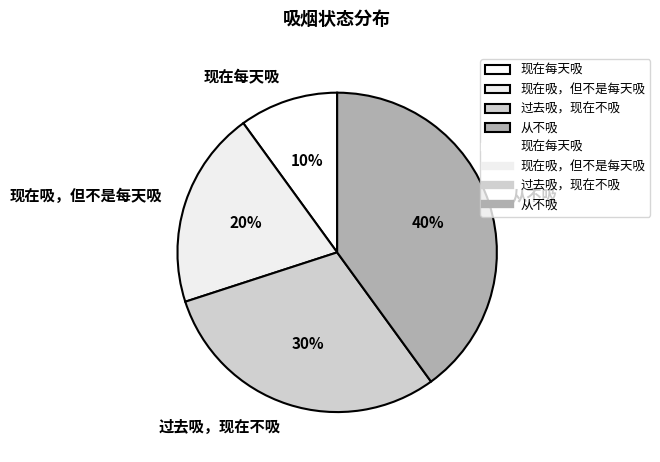

Which slice is the largest?

从不吸